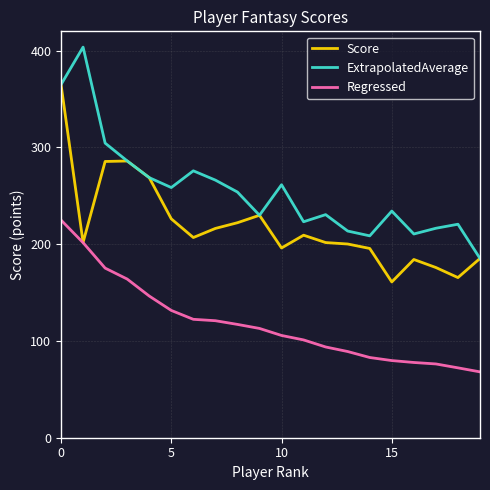

Rank the series by their average value, from lowest to highest.

Regressed, Score, ExtrapolatedAverage